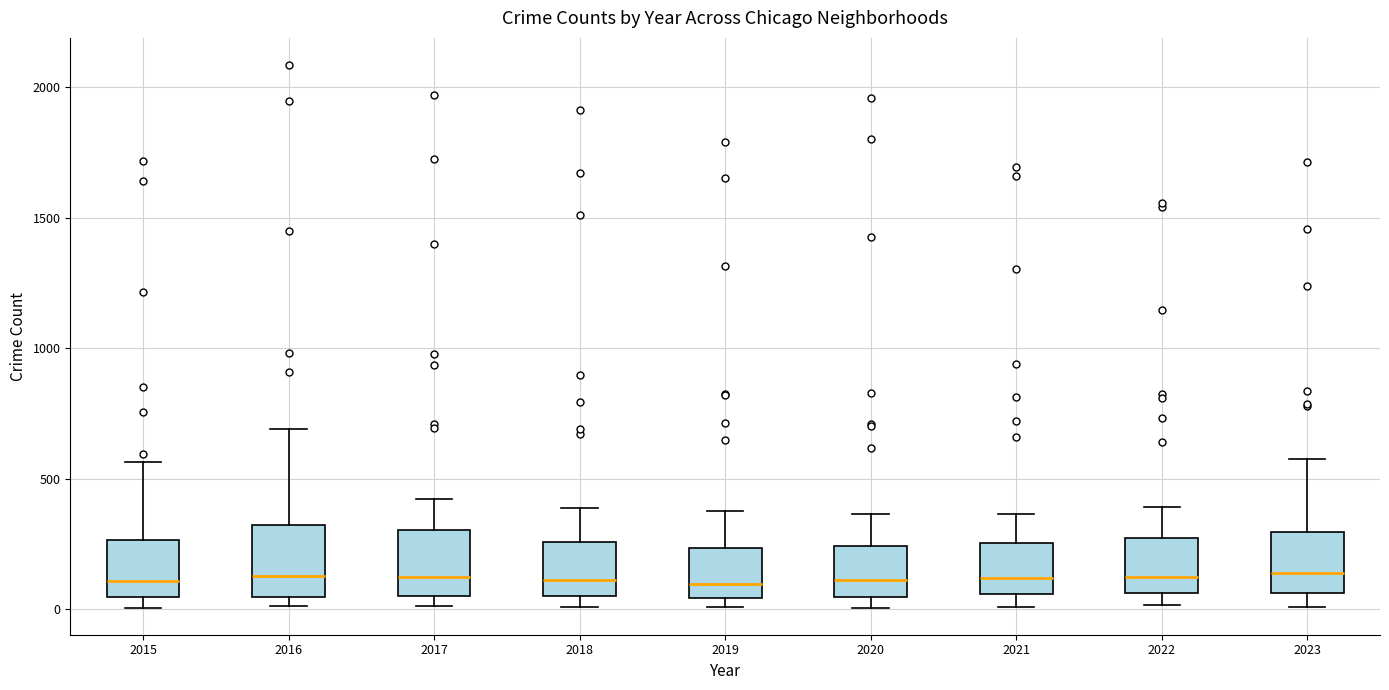

Reading left to right, read every box against the y-axis: the position of its median line, the range the box covers, and the ends of its whiskers. The values are not printed on the chart, so give them approximately, as read against the axis.

2015: median 100, box 50 to 250, whiskers 0 to 550
2016: median 150, box 50 to 300, whiskers 0 to 700
2017: median 100, box 50 to 300, whiskers 0 to 400
2018: median 100, box 50 to 250, whiskers 0 to 400
2019: median 100, box 50 to 250, whiskers 0 to 400
2020: median 100, box 50 to 250, whiskers 0 to 350
2021: median 100, box 50 to 250, whiskers 0 to 350
2022: median 100, box 50 to 250, whiskers 0 to 400
2023: median 150, box 50 to 300, whiskers 0 to 600